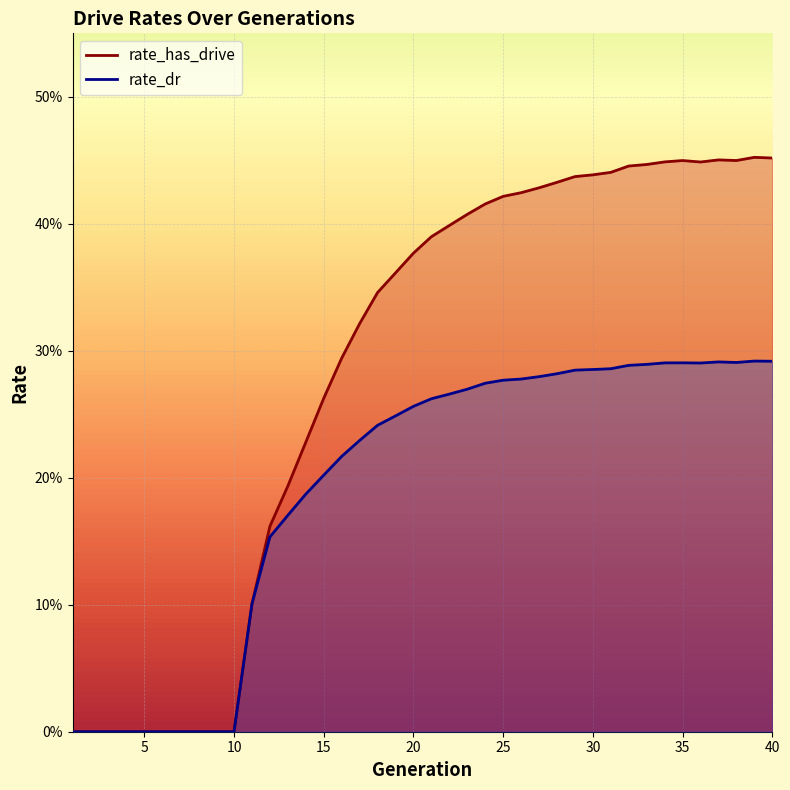

Where is rate_dr nearest to the value 0?

1